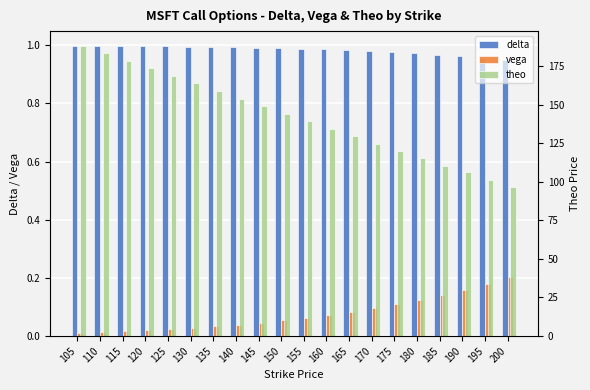

How many groups of bars are there?

20